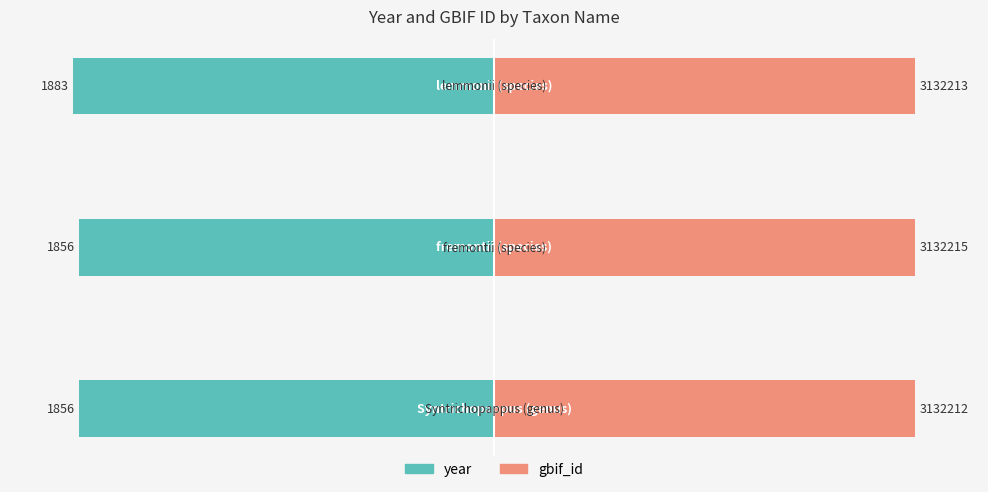

How many groups of bars are there?

3